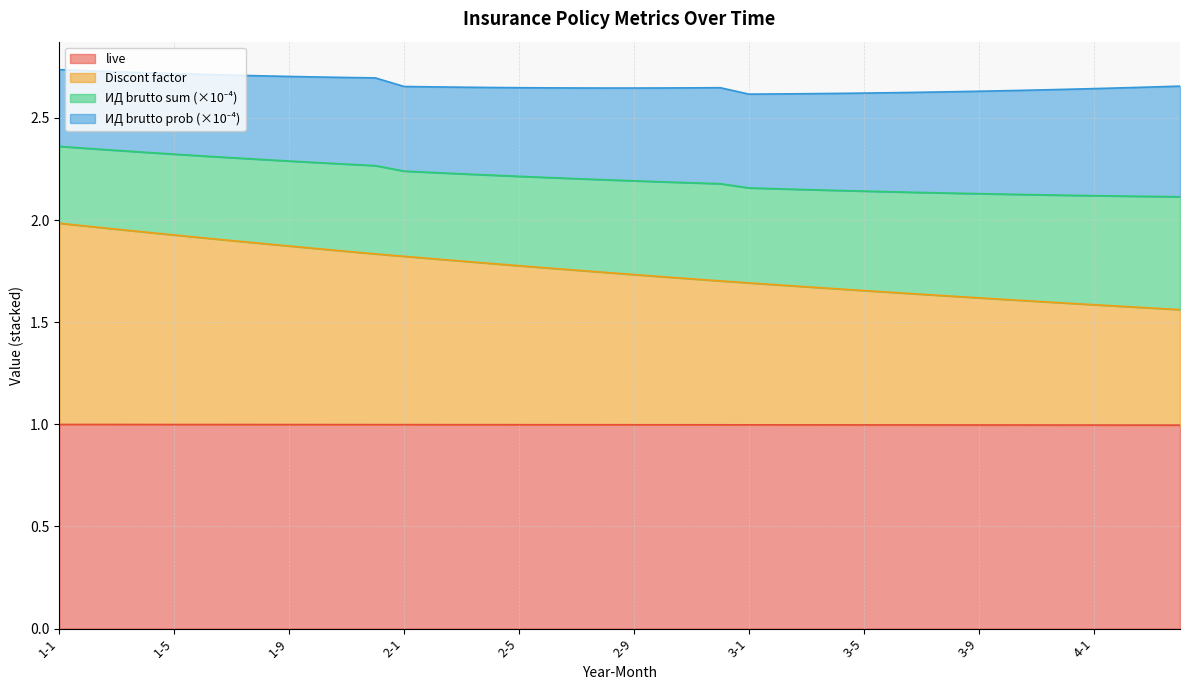

Count the live values in the range 0 to 1.

40